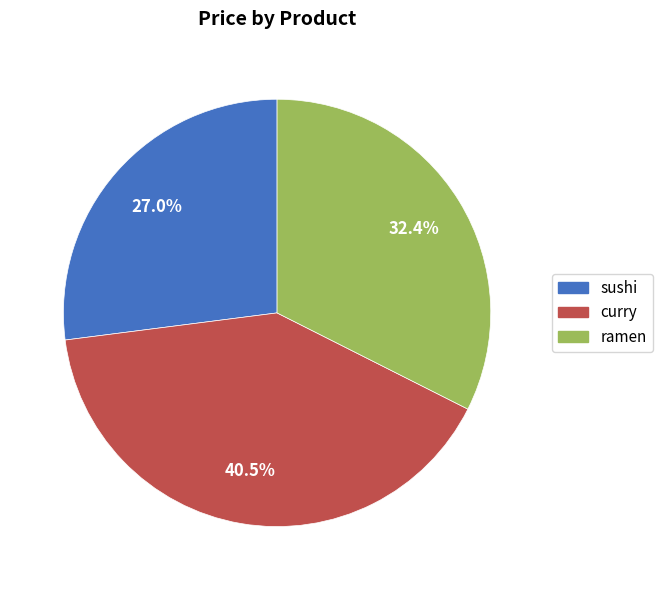

How many slices are in this pie chart?

3